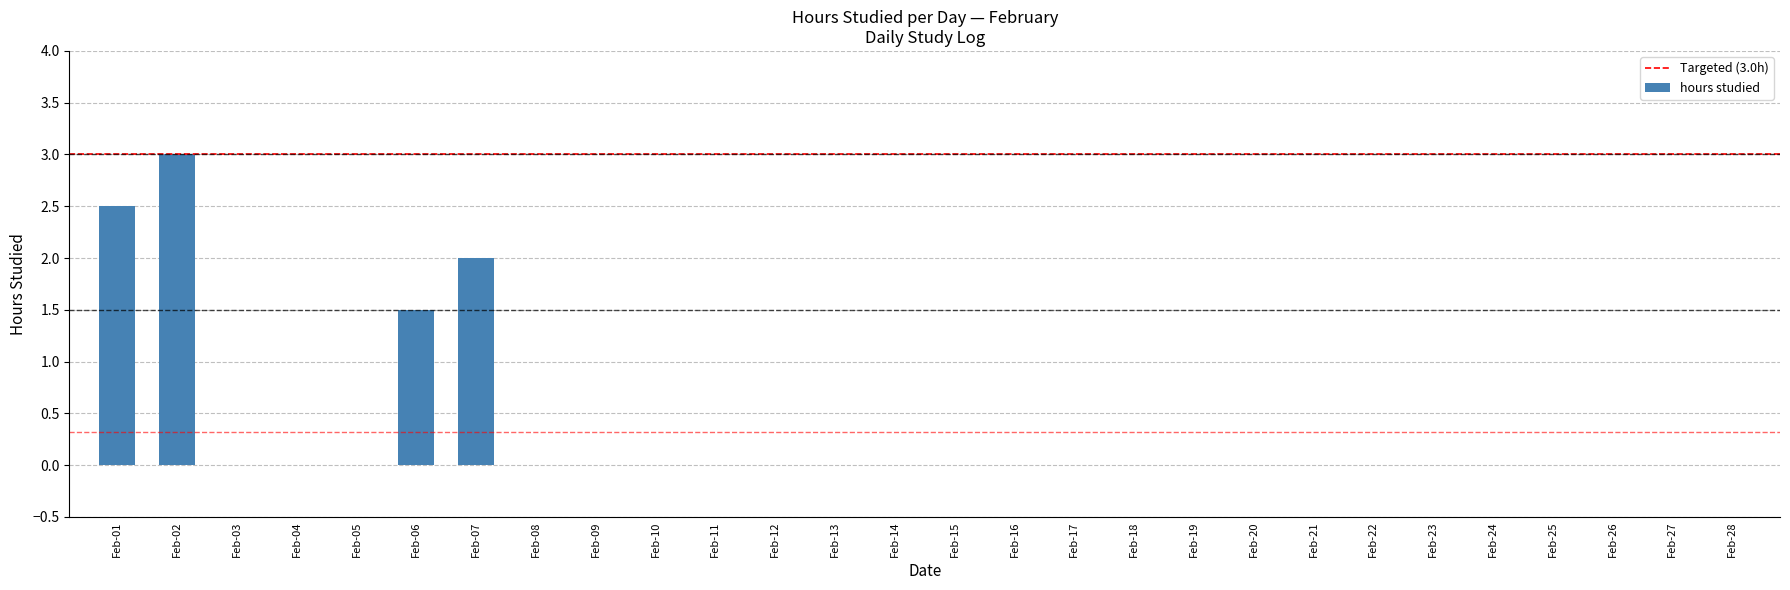

Which has a higher value, Feb-26 or Feb-01?

Feb-01